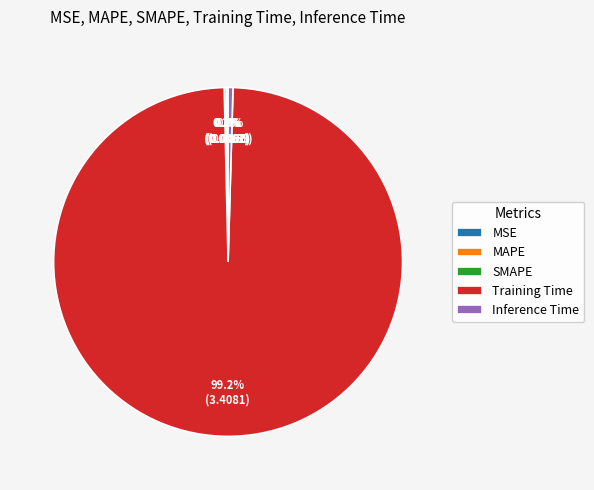

Which slice is the largest?

Training Time